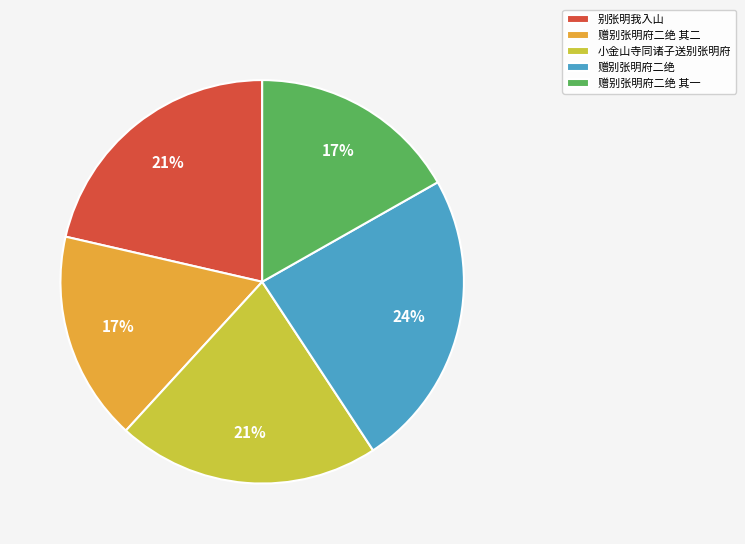

To the nearest percent, what percentage of the pie is 别张明我入山?

21%